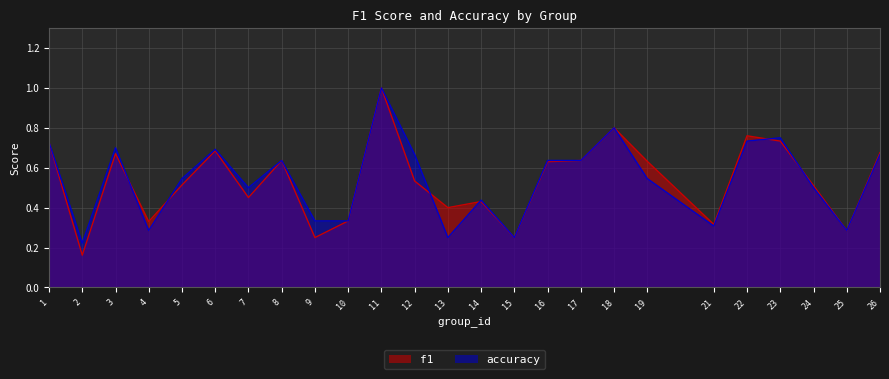

Rank the series by their average value, from highest to lowest.

accuracy, f1